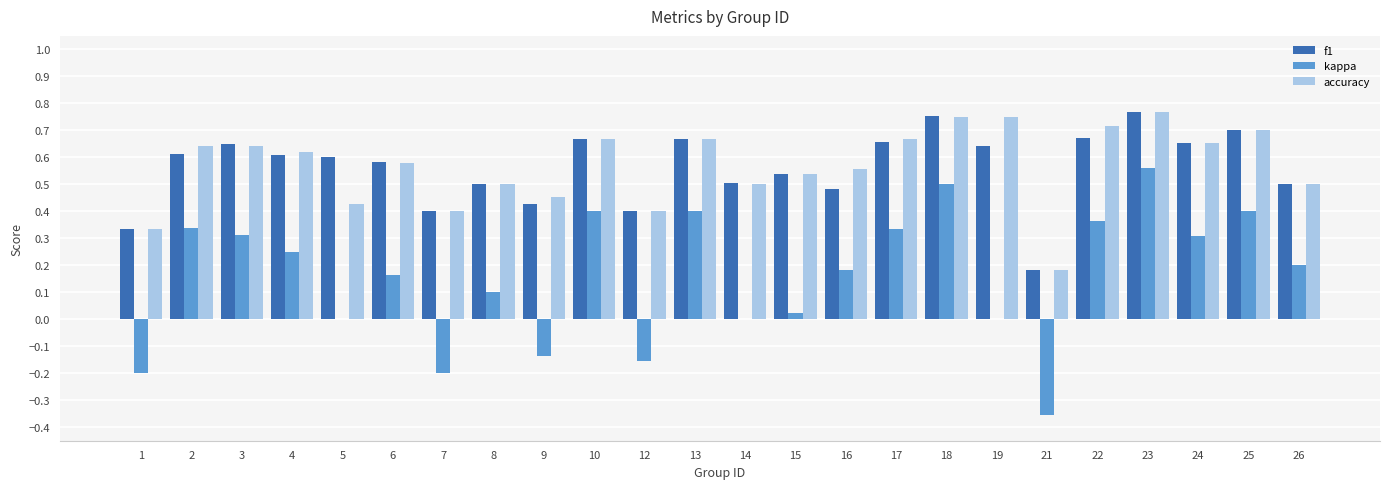

What is the sum of all kappa values?

3.8